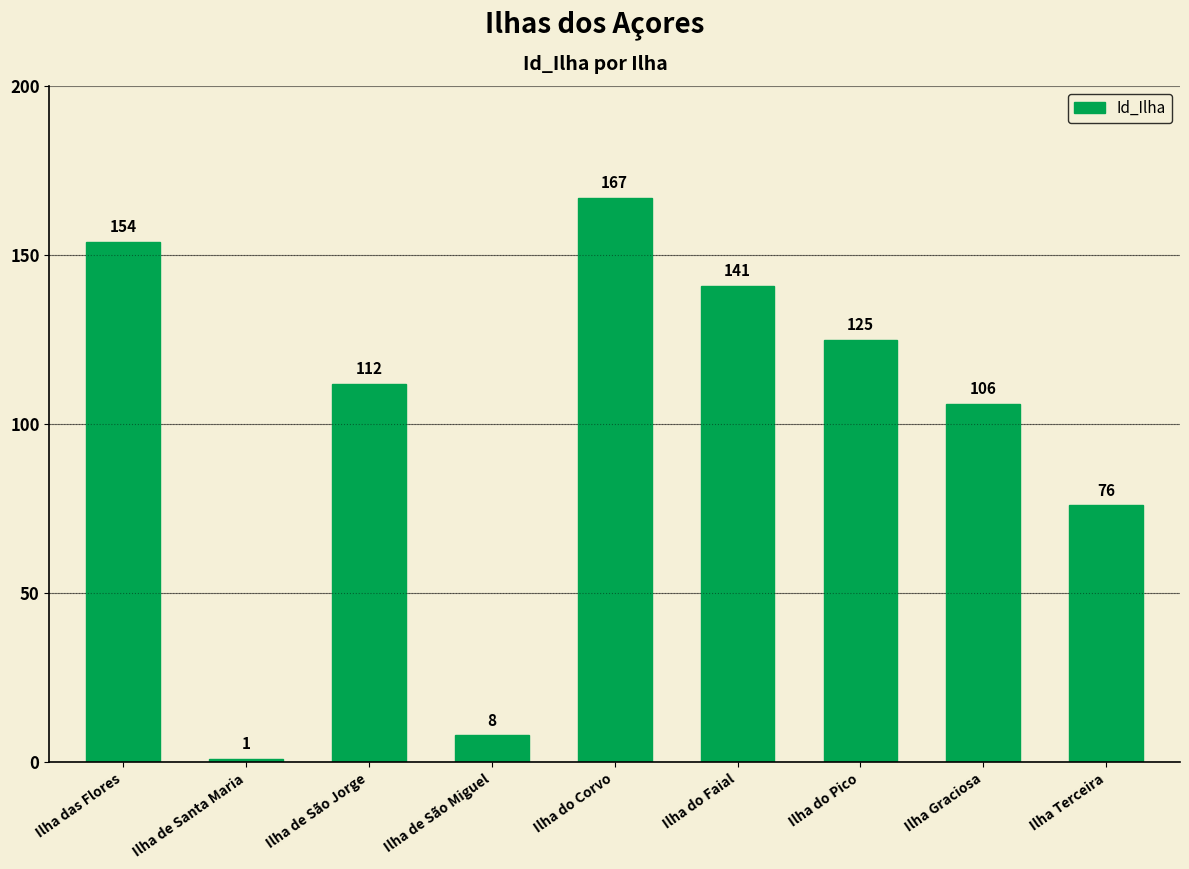

True or false: the data shows 82 at Ilha das Flores.

False